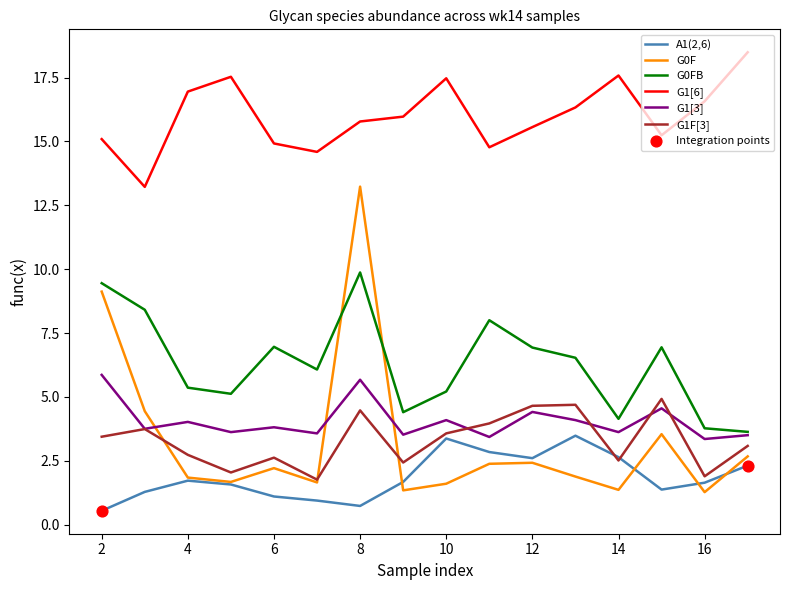

True or false: G1F[3] and G0FB intersect in this chart.

False